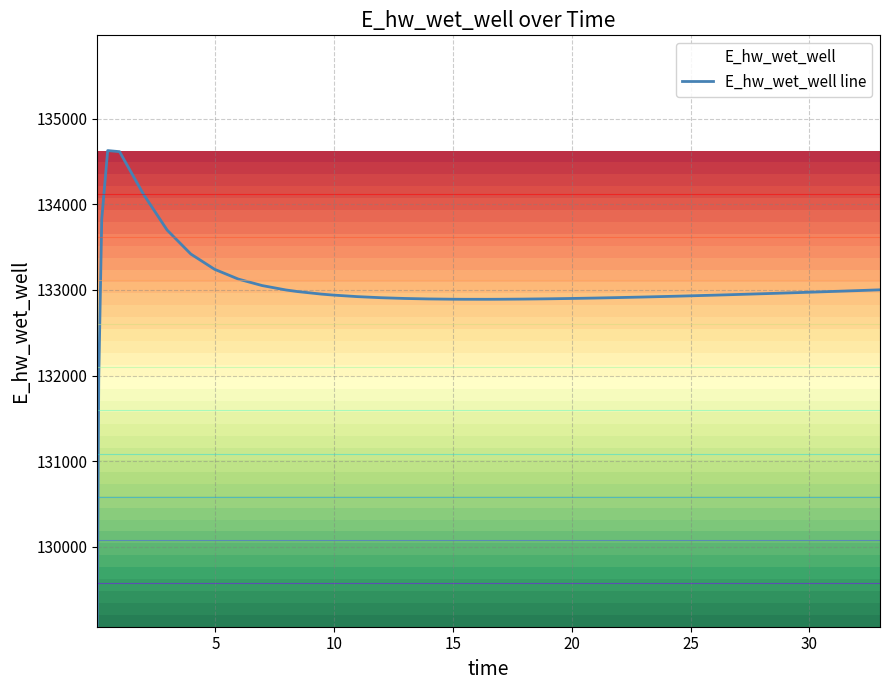

What is the value of the 17th point from the left?

132909.0